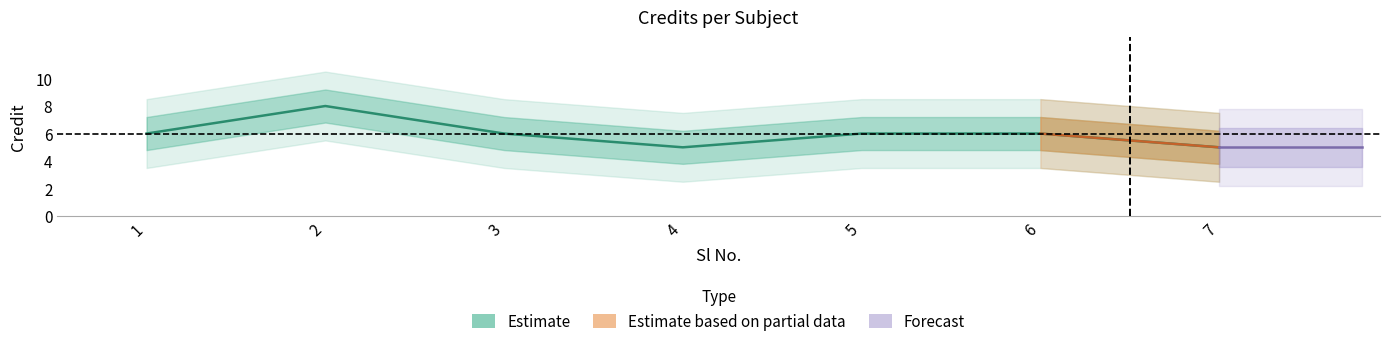

How many interior local peaks (higher than both neighbors) does the data have?

1